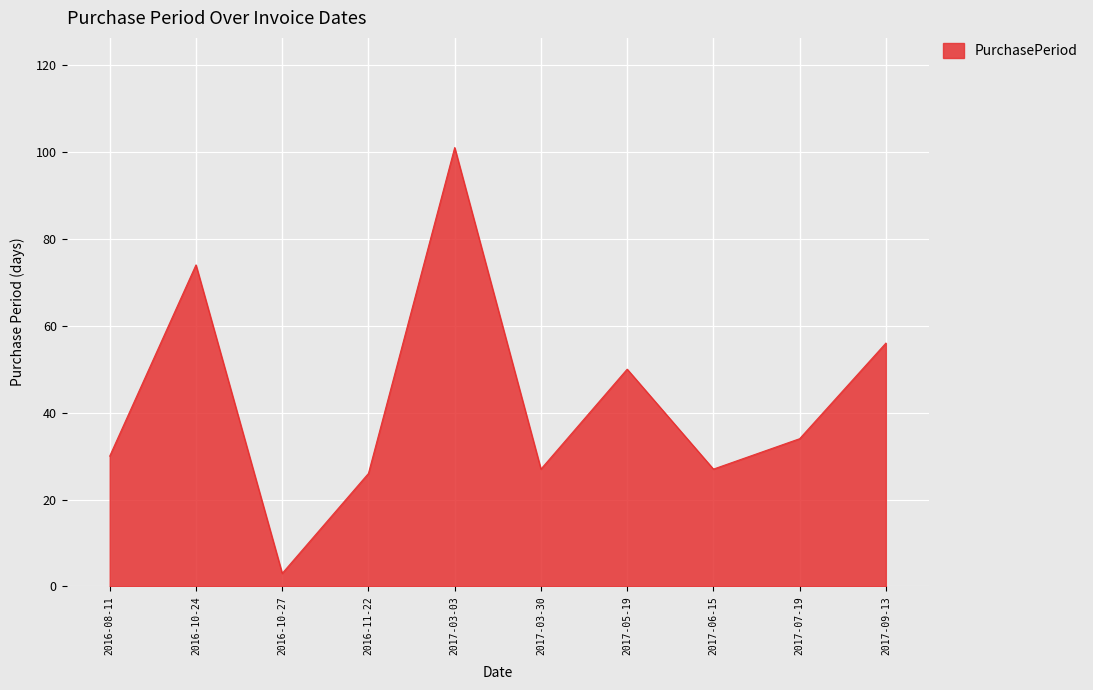

At which label does the data first exceed 34?

2016-10-24